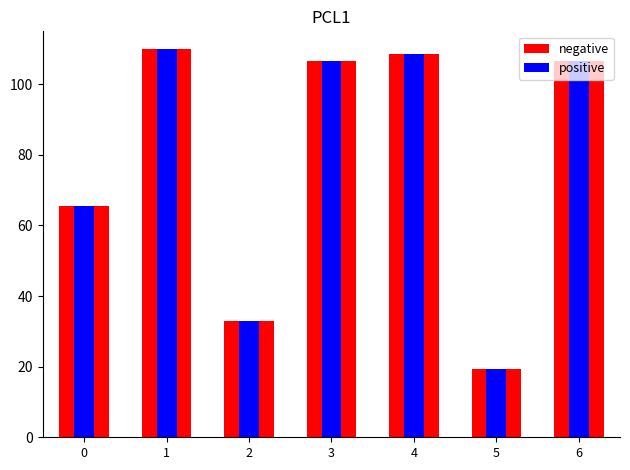

Which series has the widest spread of values?

negative